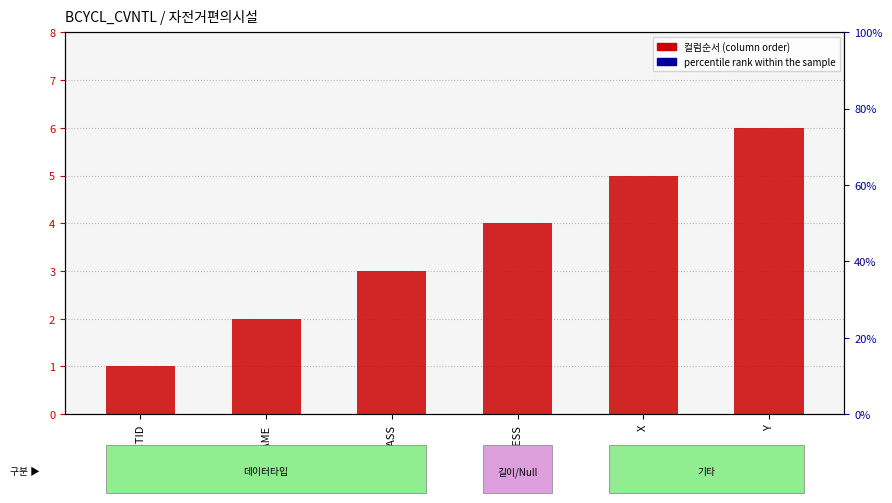

Rank the categories by 컬럼순서 (column order) value from lowest to highest.

OBJECTID, FILENAME, CLASS, ADDRESS, X, Y